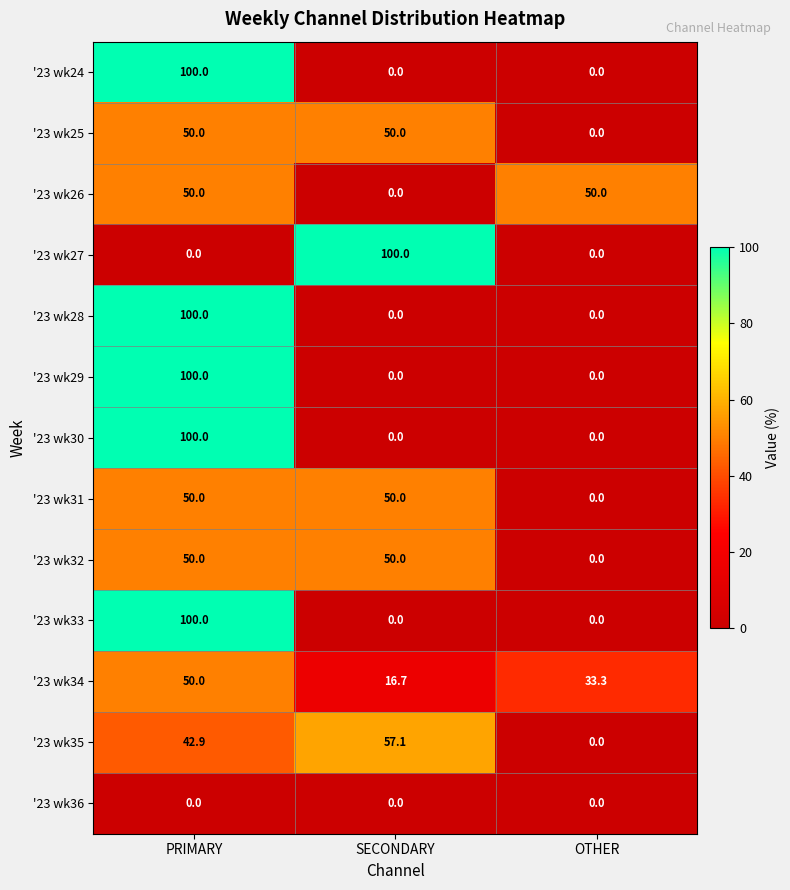

At which category is the sum across all series the highest?

PRIMARY